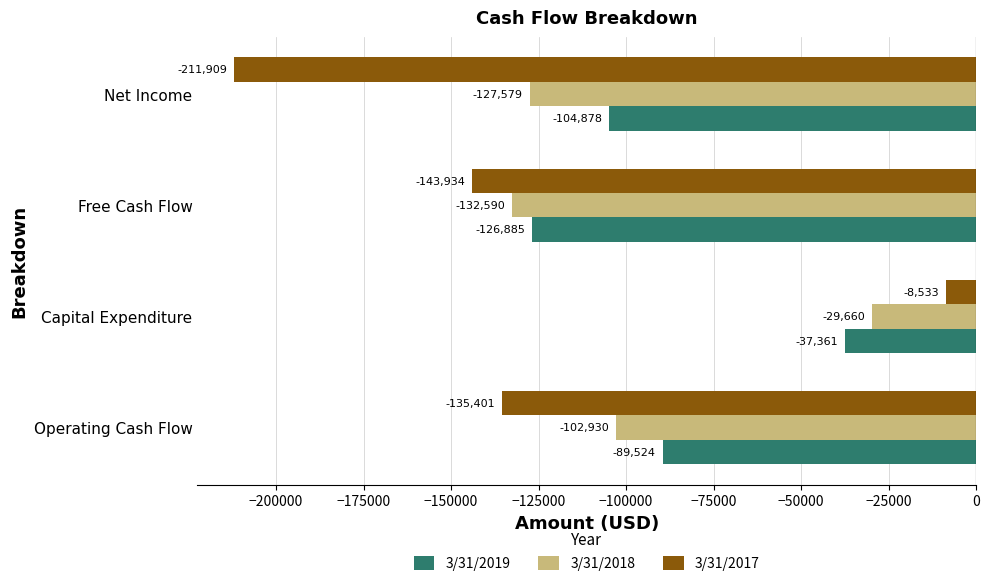

Which series changed the most between Capital Expenditure and Net Income?

3/31/2017